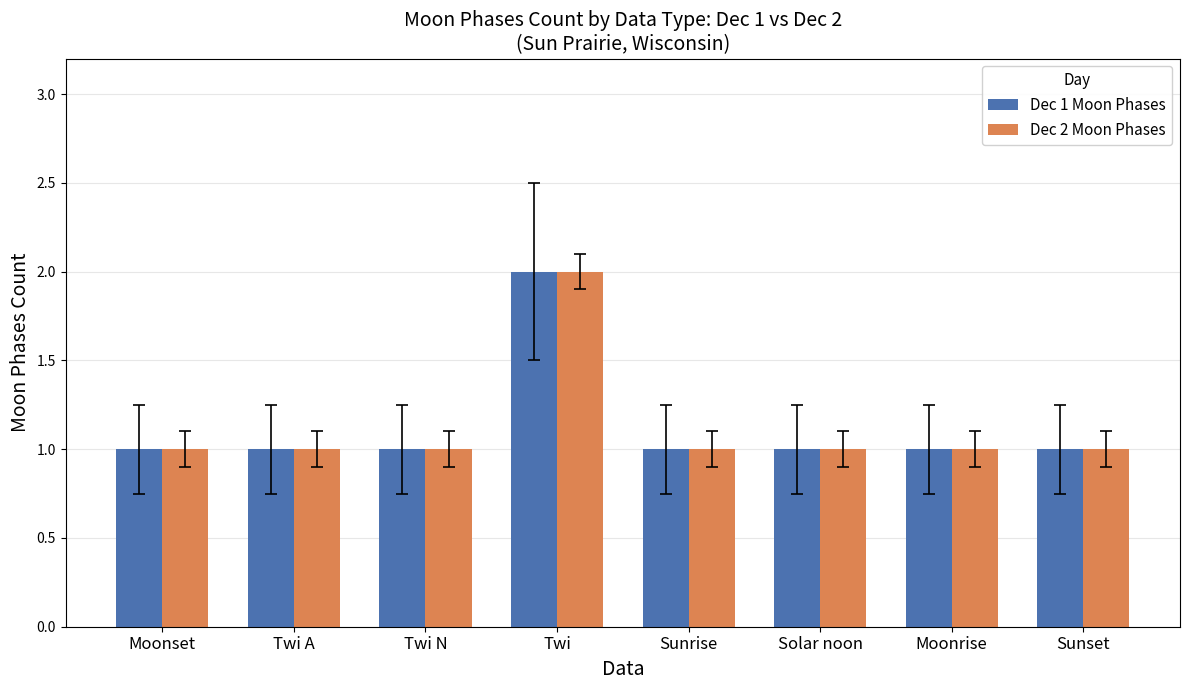

Reading left to right, what are all the values shown in this chart?

Dec 1 Moon Phases: Moonset=1	Twi A=1	Twi N=1	Twi=2	Sunrise=1	Solar noon=1	Moonrise=1	Sunset=1
Dec 2 Moon Phases: Moonset=1	Twi A=1	Twi N=1	Twi=2	Sunrise=1	Solar noon=1	Moonrise=1	Sunset=1